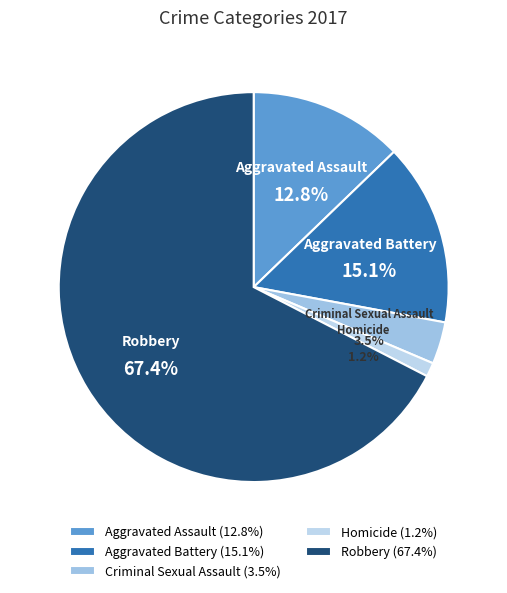

True or false: Aggravated Battery accounts for 15% of the total.

True